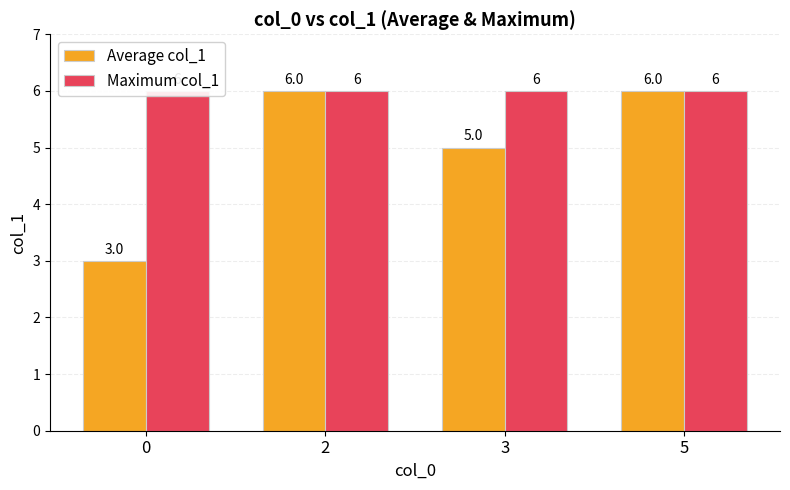

What are all the series names shown in the legend?

Average col_1, Maximum col_1